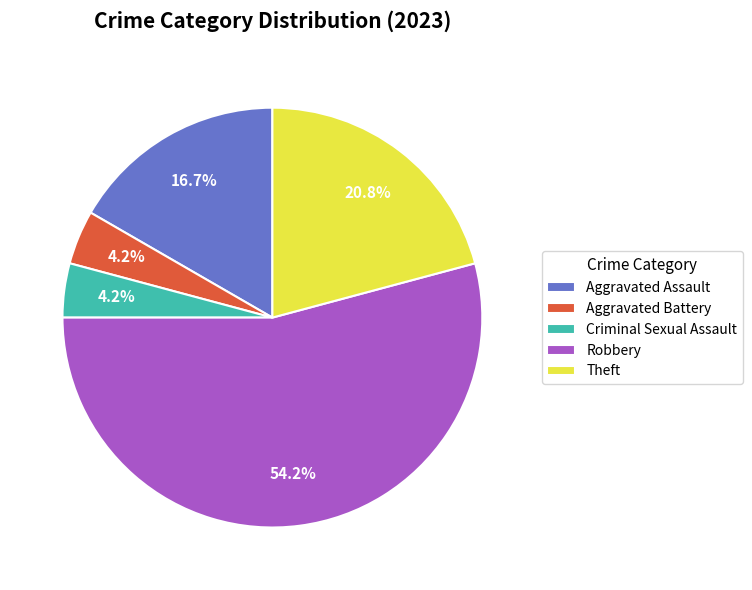

What is the largest slice in the pie chart?

Robbery